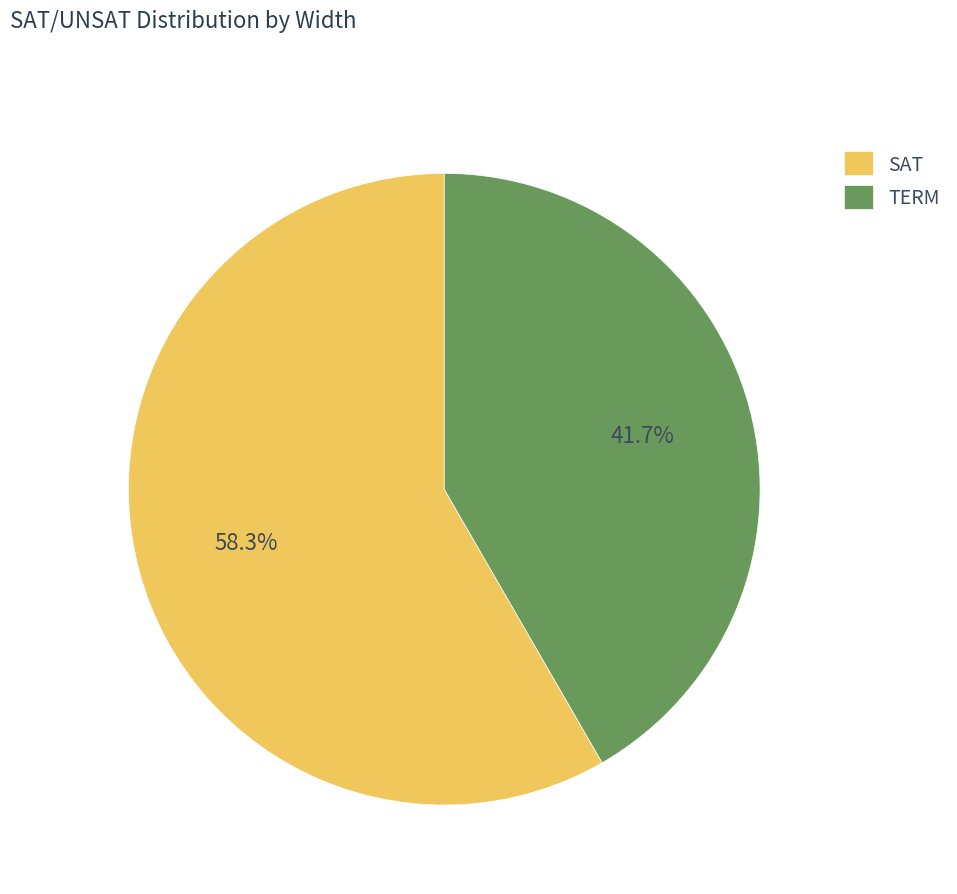

Count the number of slices in the pie.

2